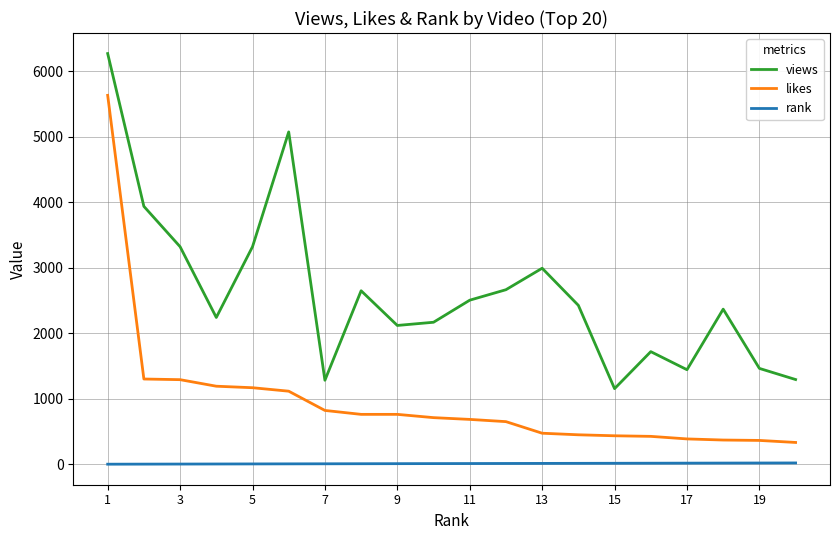

What is the maximum value for views?

6273